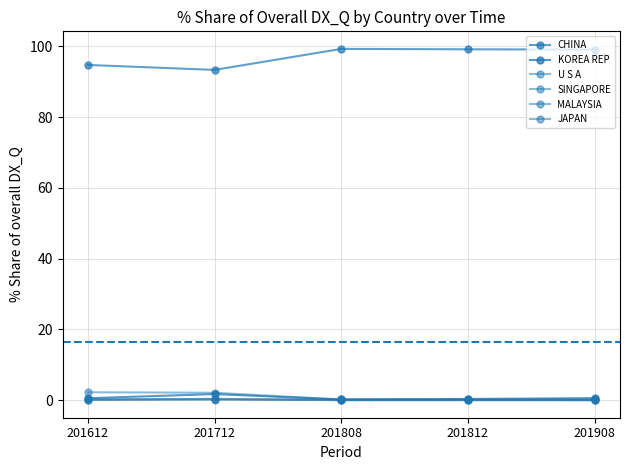

How many distinct data groups are displayed?

6